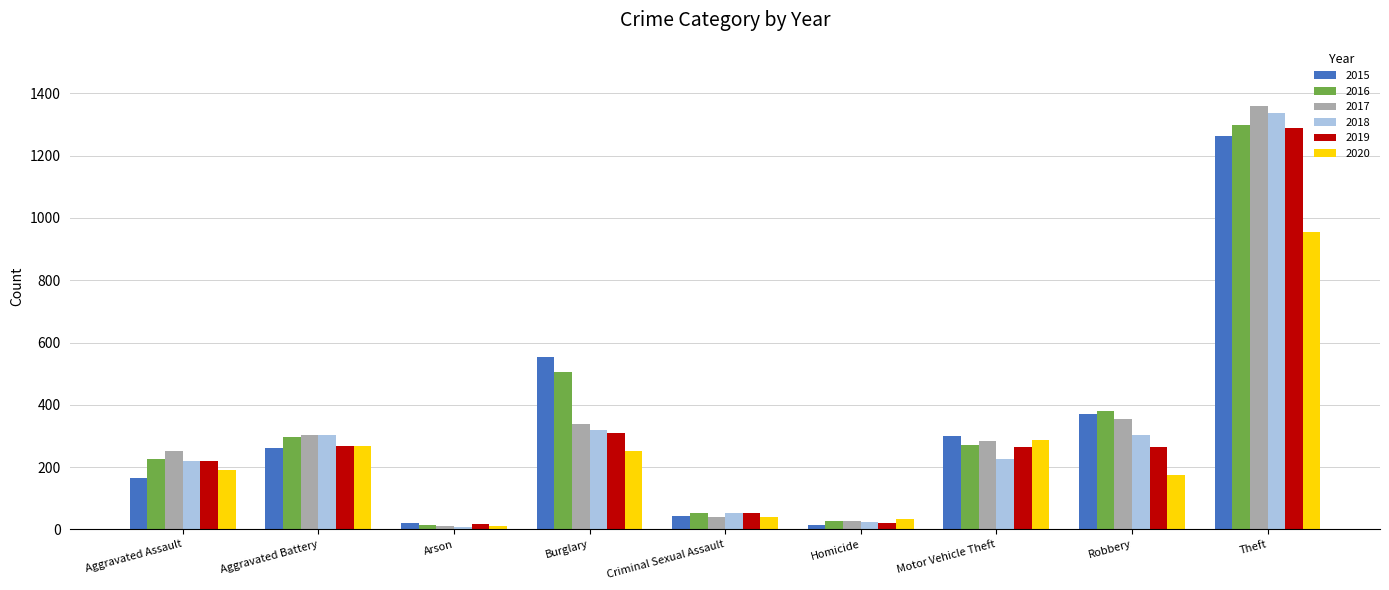

Is it true that 2019 equals 54 at Criminal Sexual Assault?

True